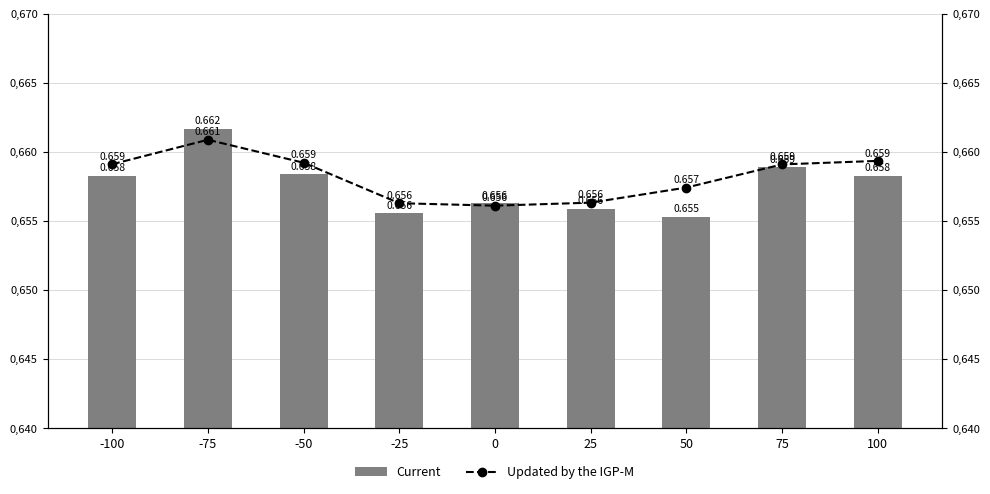

At which category is the sum across all series the highest?

-75